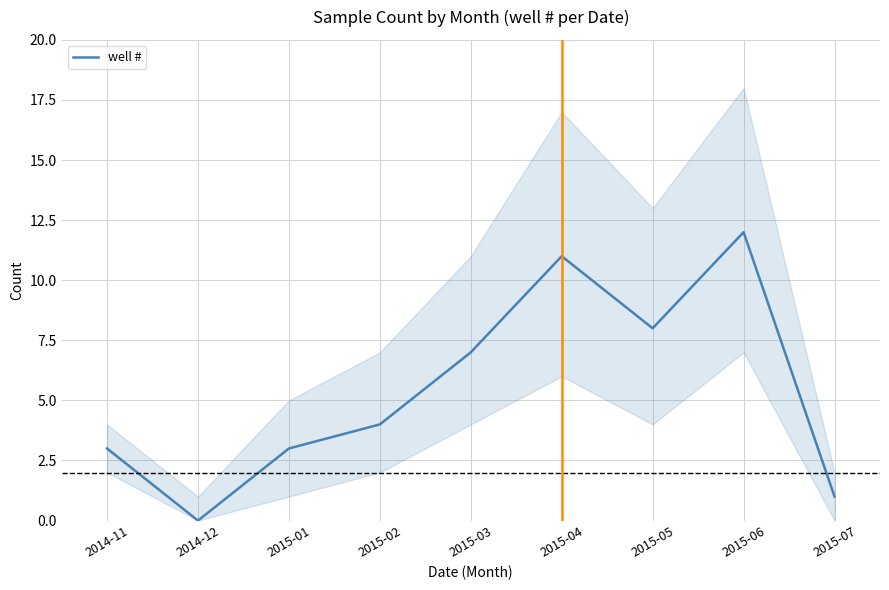

Is it true that the value at 2015-03 is 7?

True